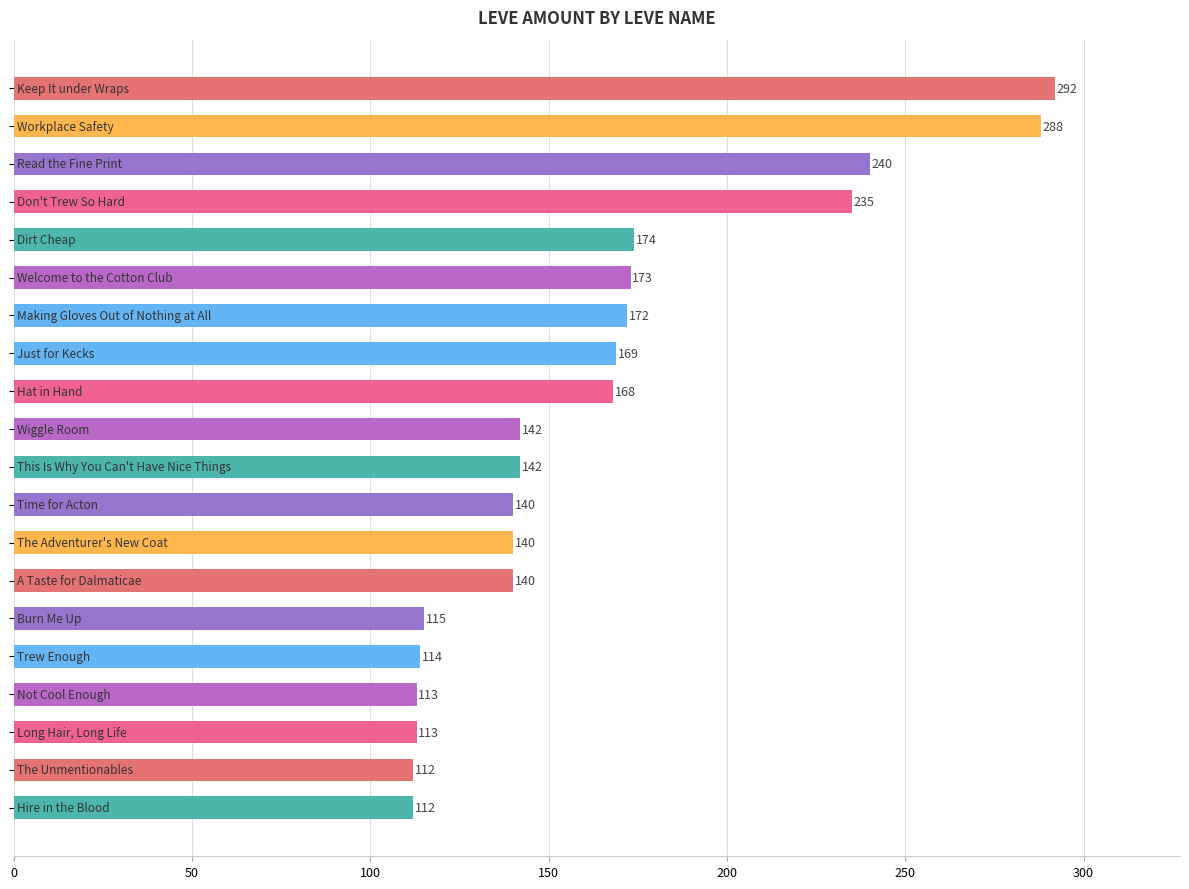

What is the average value?

165